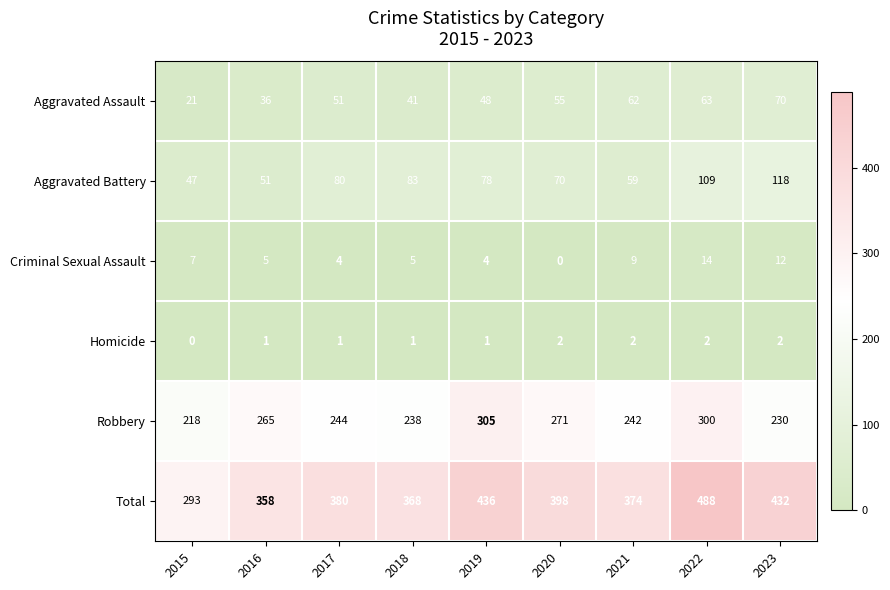

Count the number of data series in this chart.

6